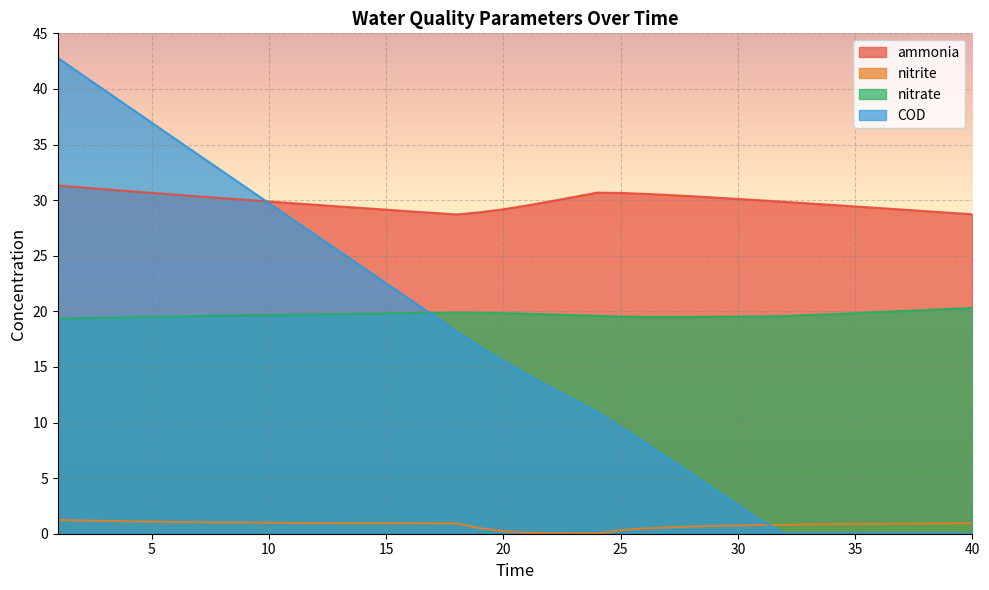

True or false: nitrite has more than 2 points higher than both neighbors.

False